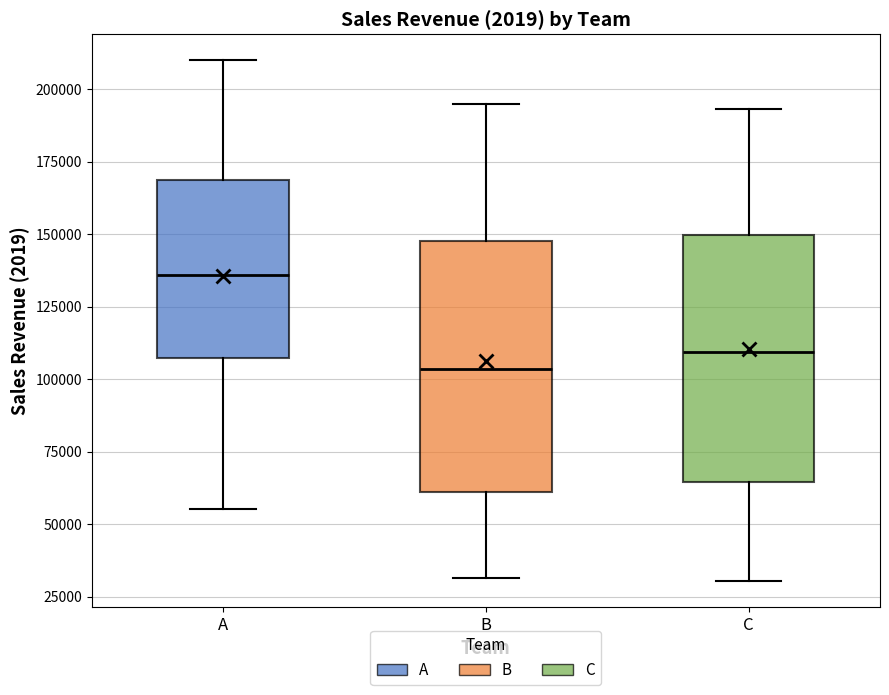

Which box has the highest median line?

A